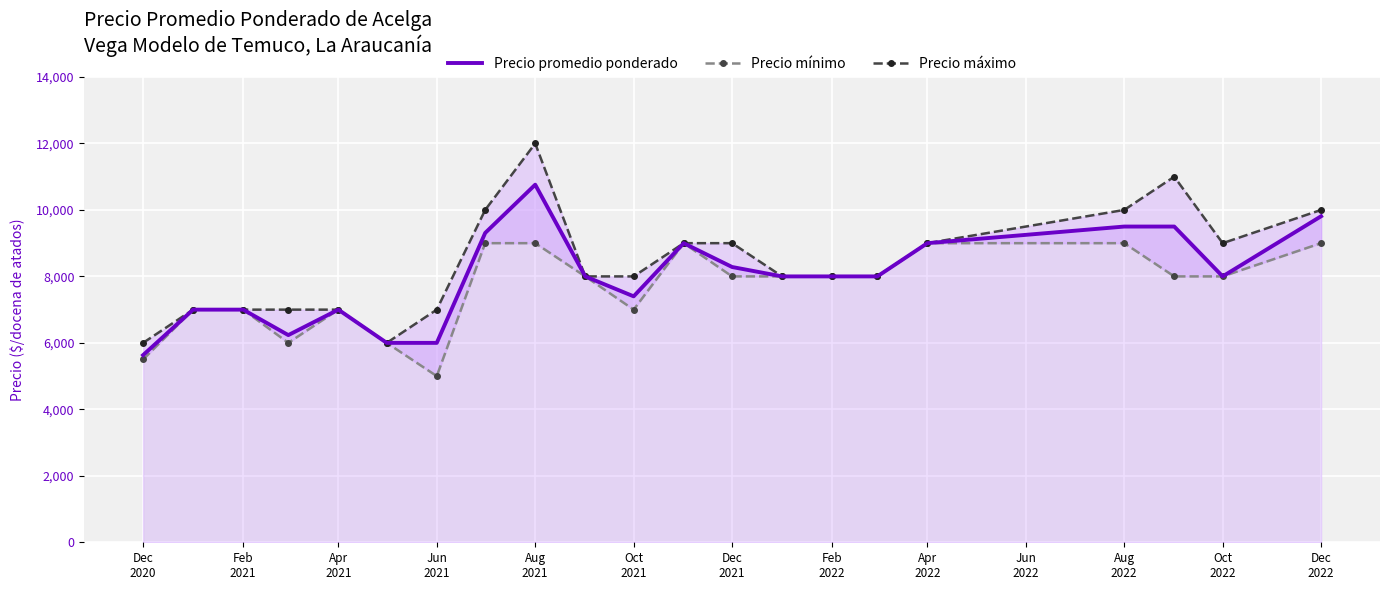

What is the highest value of the Precio promedio ponderado series?

10760